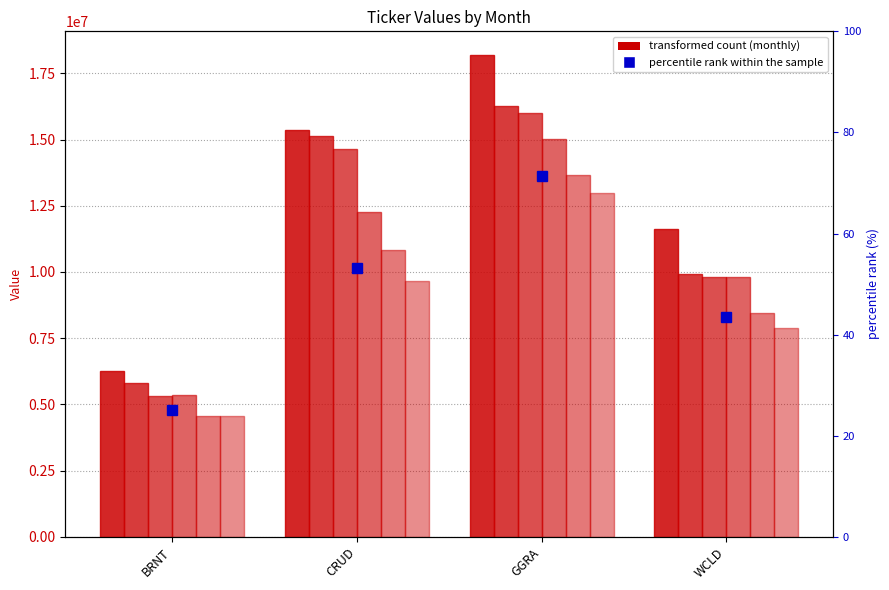

At which category does the chart reach its peak across all series?

GGRA